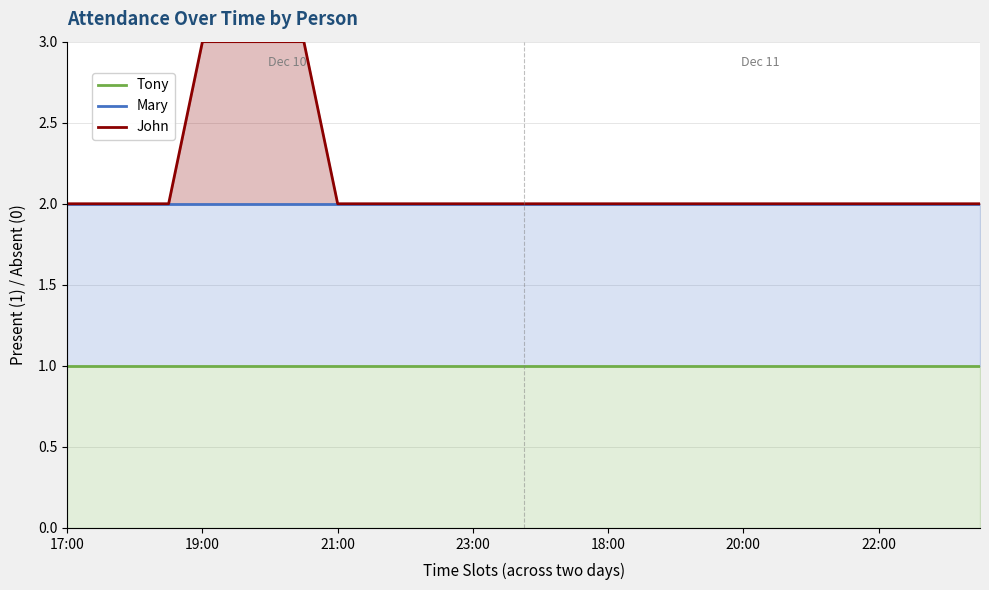

True or false: John and Mary intersect in this chart.

False